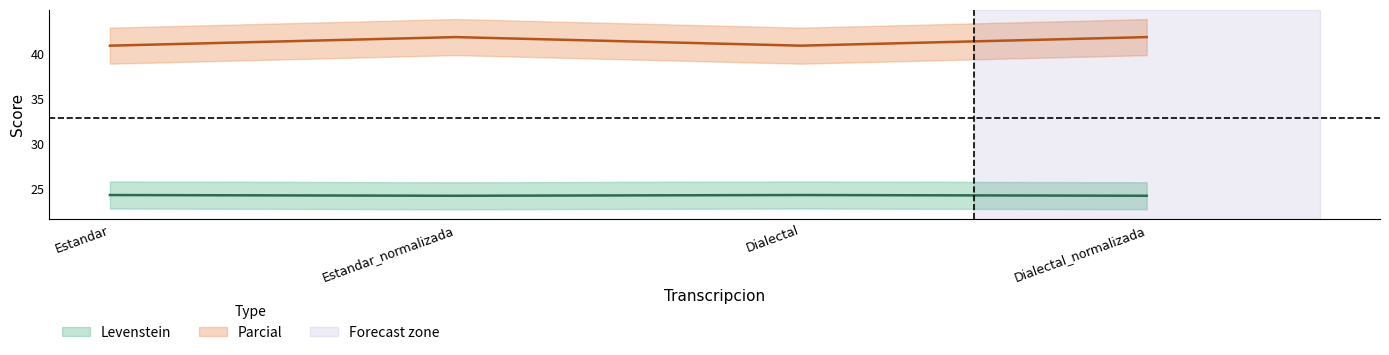

What is the sum of all Parcial values?

165.5